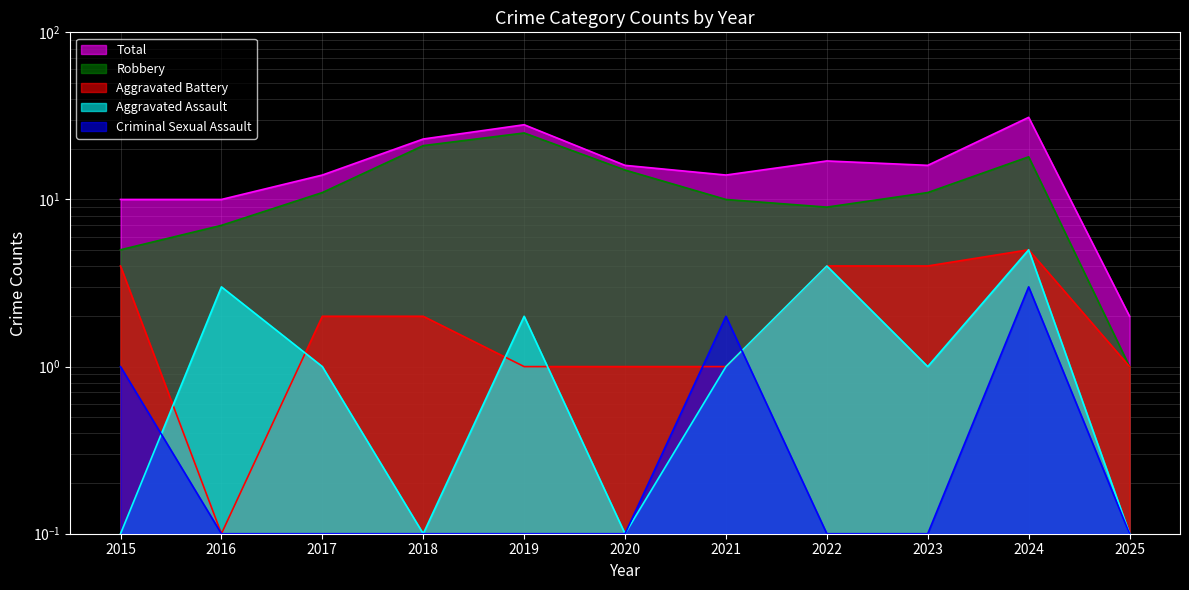

What is the value of the Aggravated Assault point at the 3rd from the left?

1.0